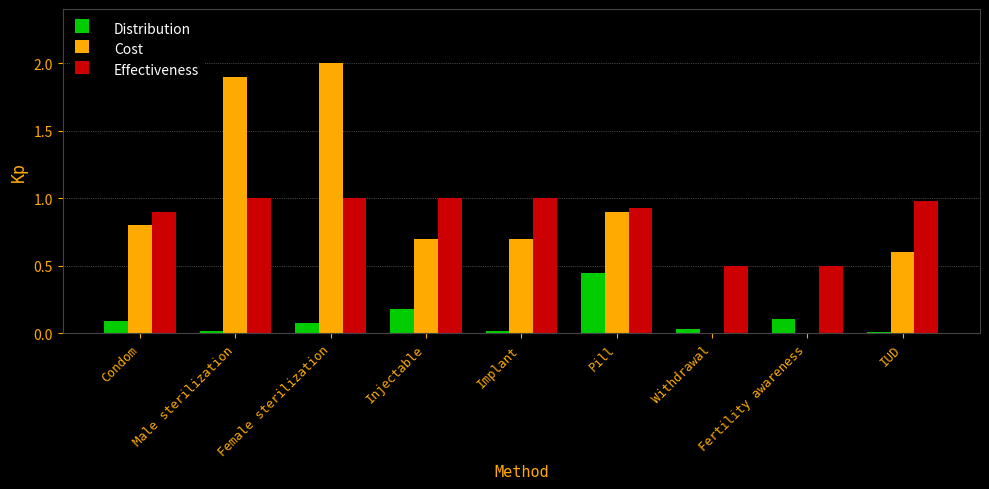

Which series has the largest total across all categories?

Effectiveness